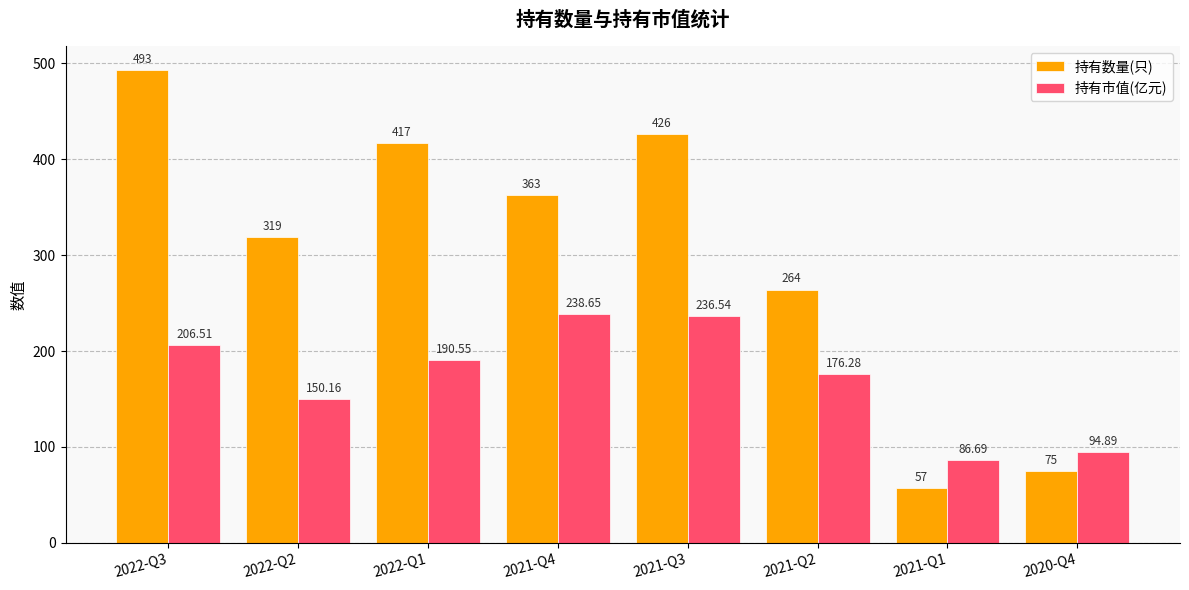

What is the difference between the maximum and minimum values in the 持有数量(只) series?

436.0